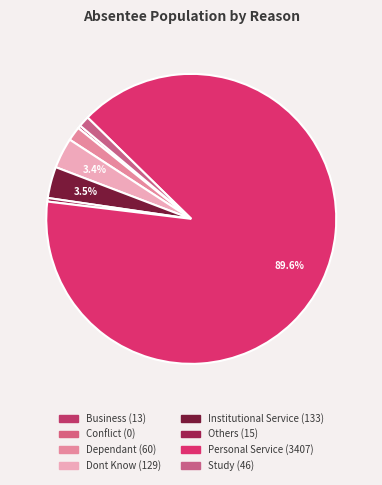

Count the number of slices in the pie.

8